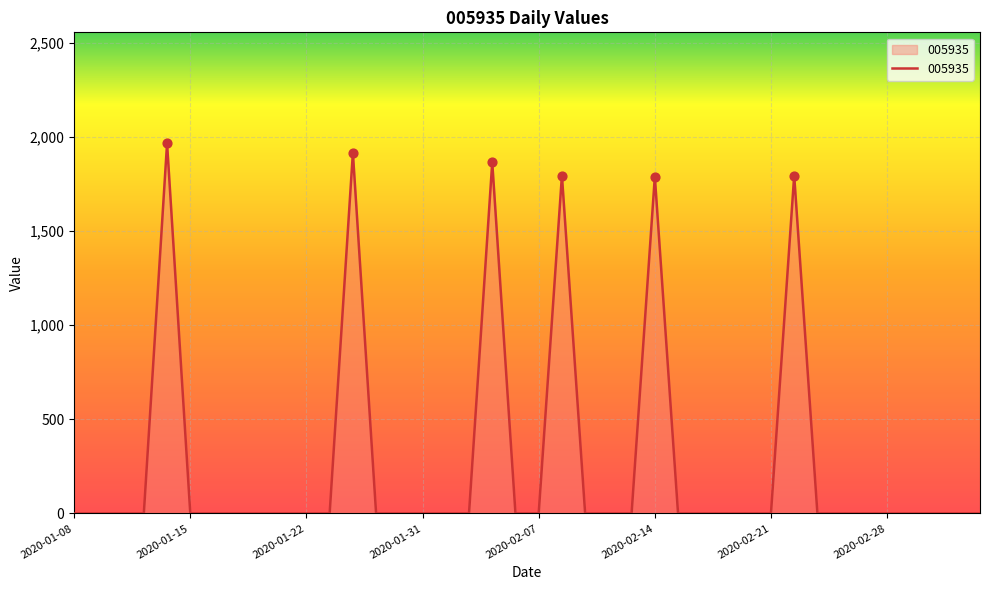

What is the difference between the maximum and minimum values?

1967